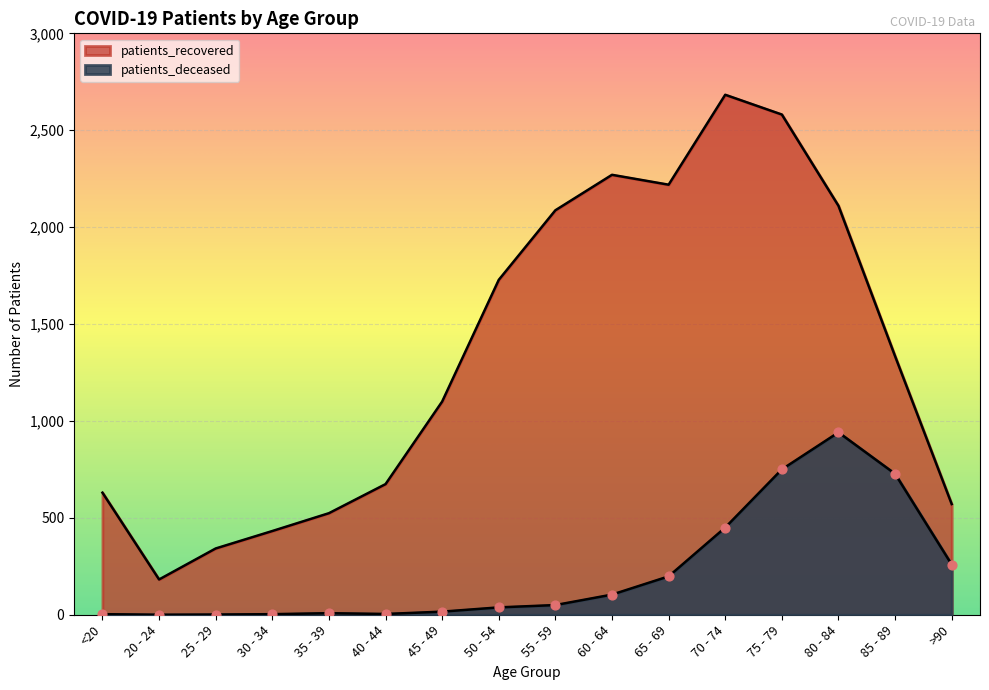

Which series reaches the minimum Y coordinate?

patients_deceased